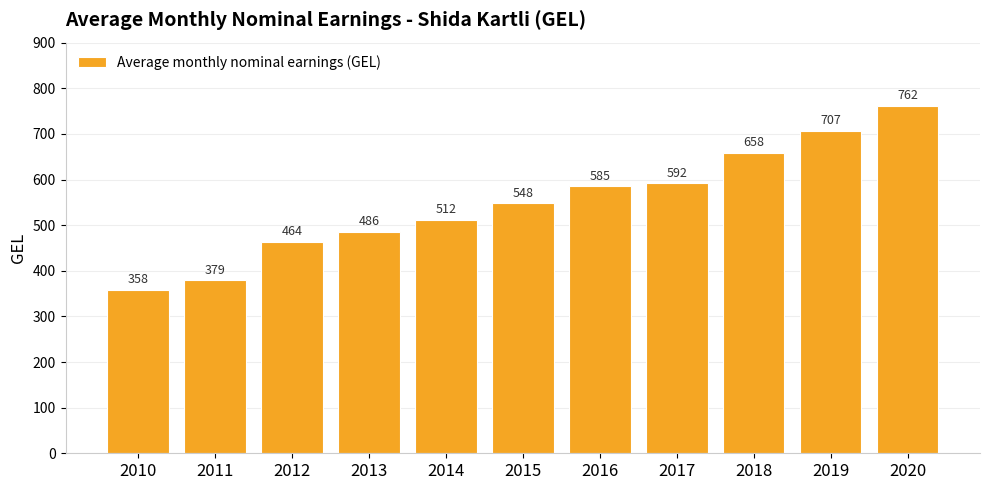

What is the value of the 2nd bar from the left?

379.2